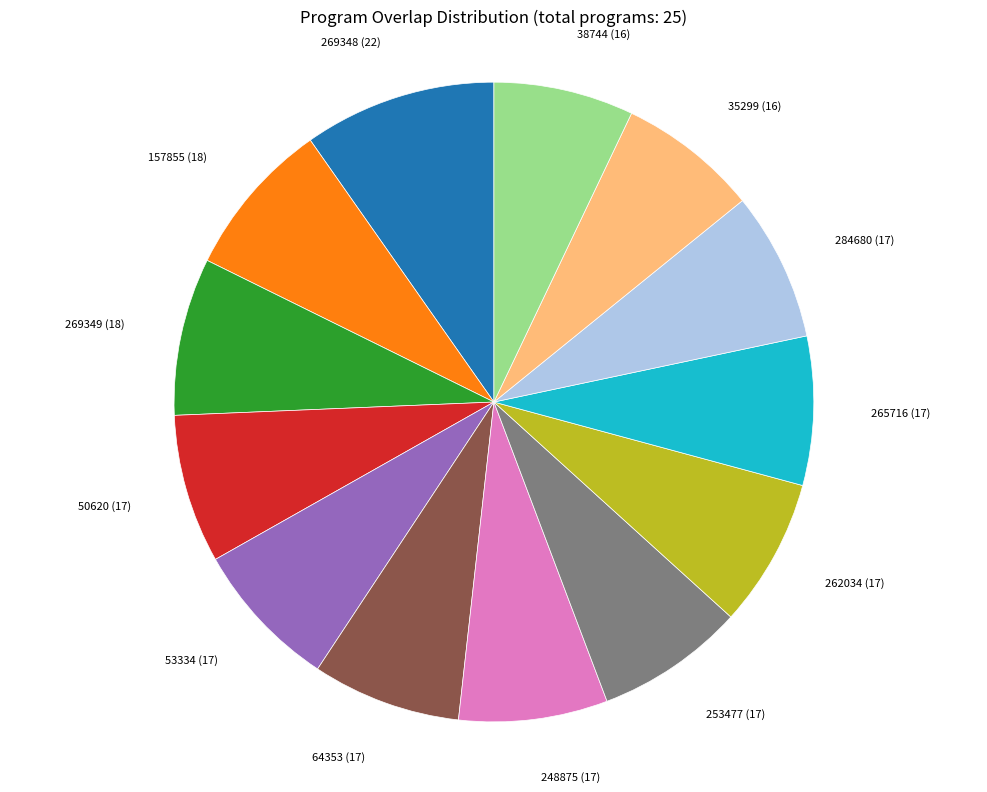

Is there a majority slice in this chart?

No